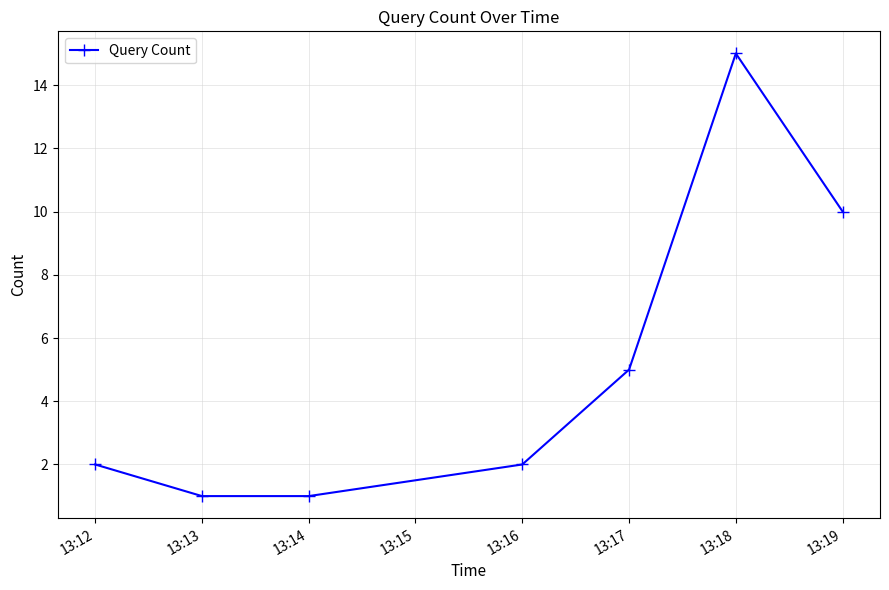

At which label is the value closest to 8?

13:19